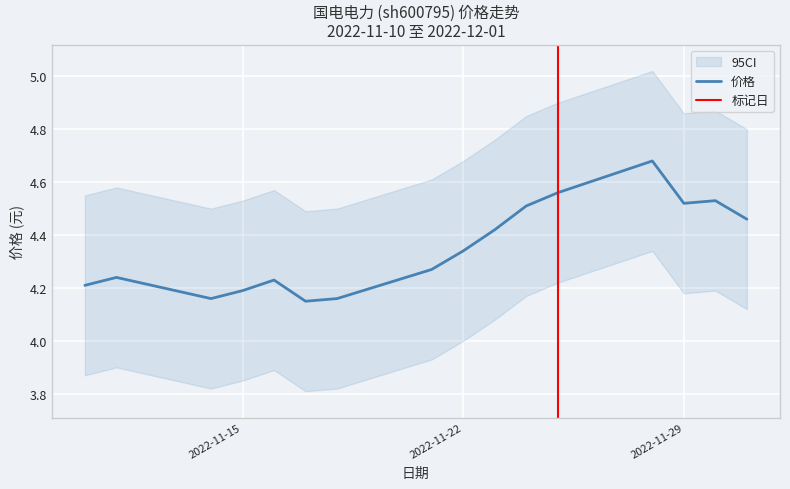

Where is the first local minimum?

2022-11-14